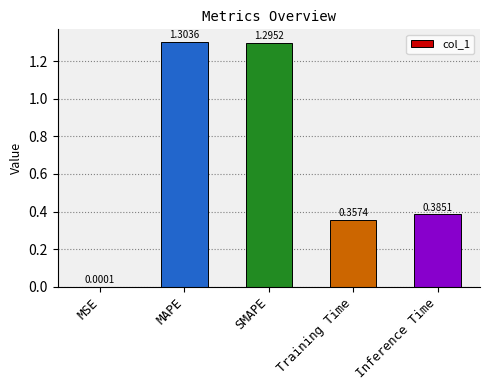

What is the sum of the values at MAPE and Training Time?

1.7